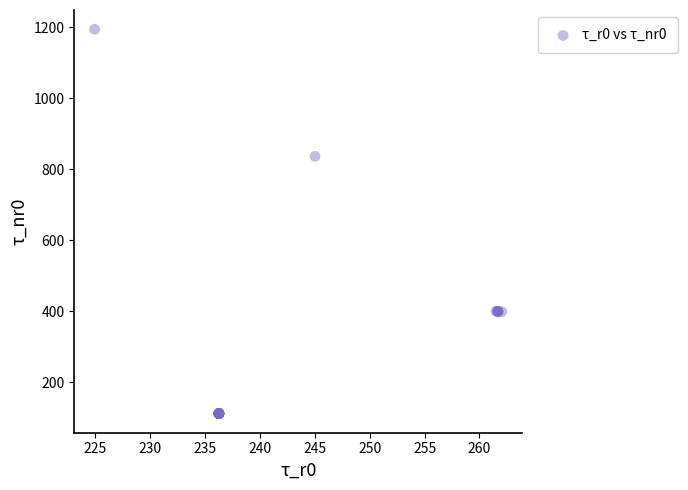

What Y value in the scatter plot is closest to 653?

836.9